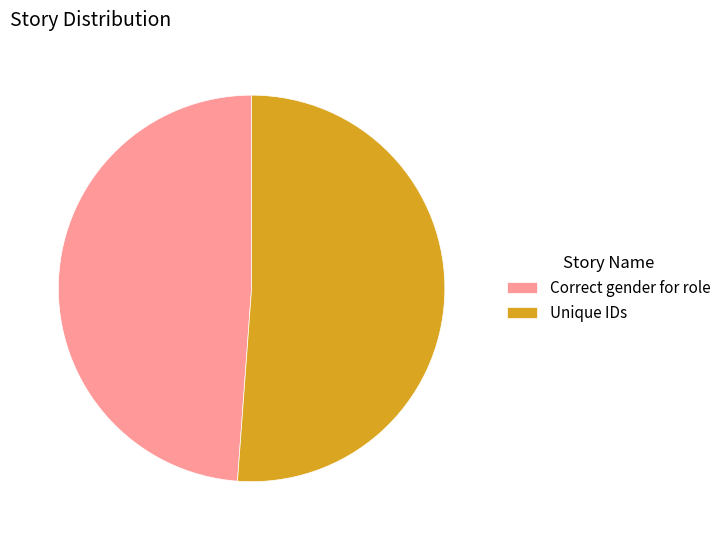

What is the smallest slice in the pie chart?

Correct gender for role